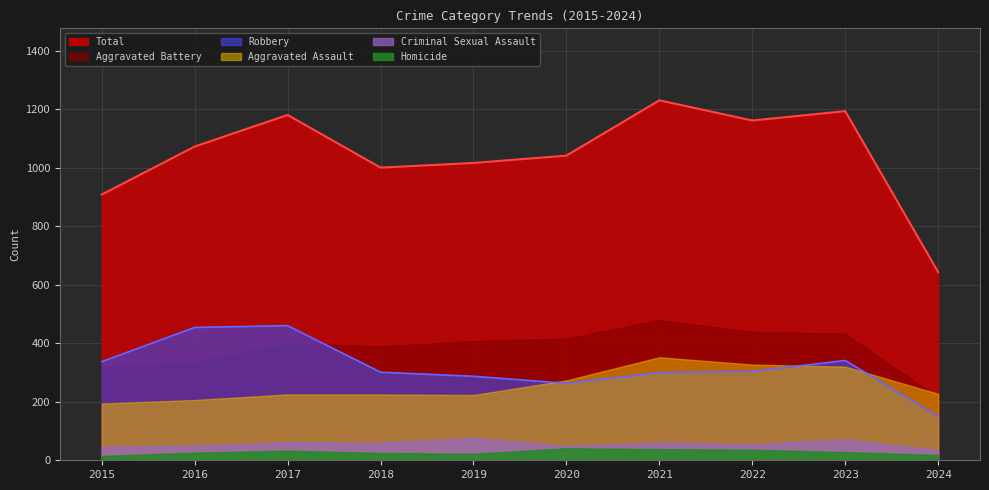

At which category does the chart reach its peak across all series?

2021